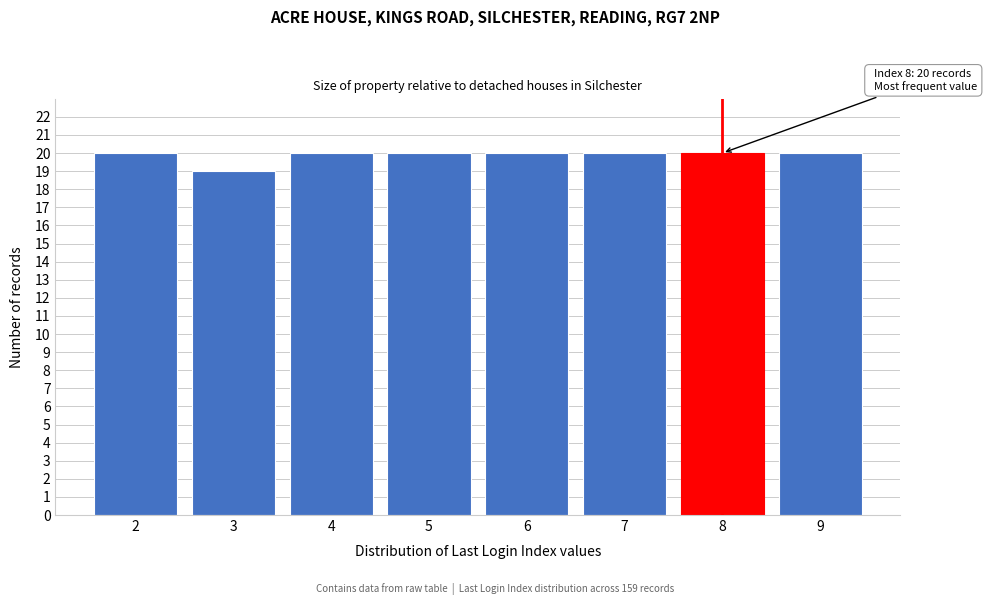

Reading right to left, what are all the values shown in this chart?

9=20	8=20	7=20	6=20	5=20	4=20	3=19	2=20